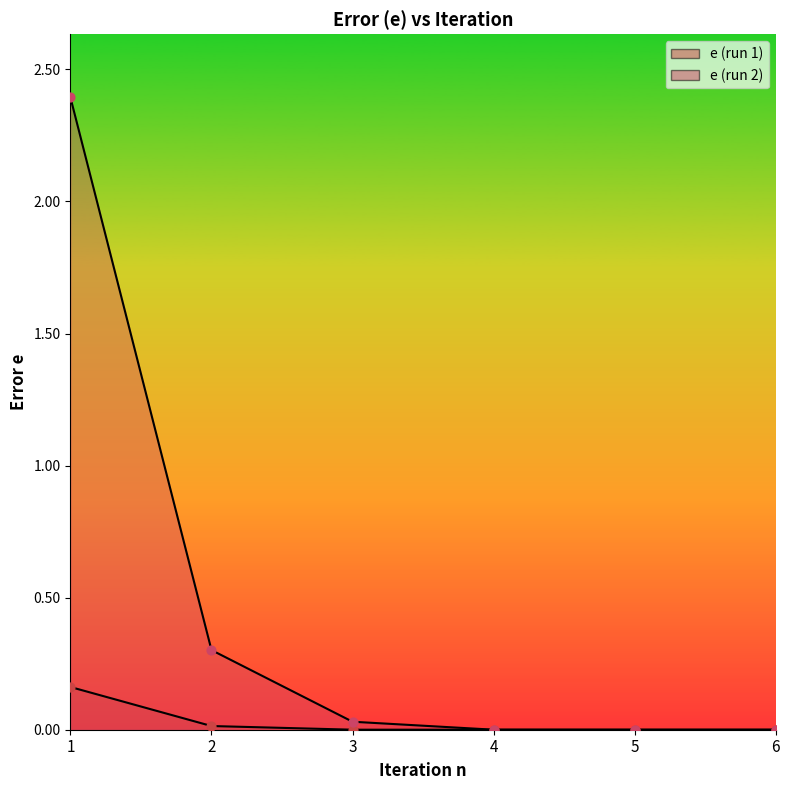

Which series contains the highest Y value?

e (run 2)